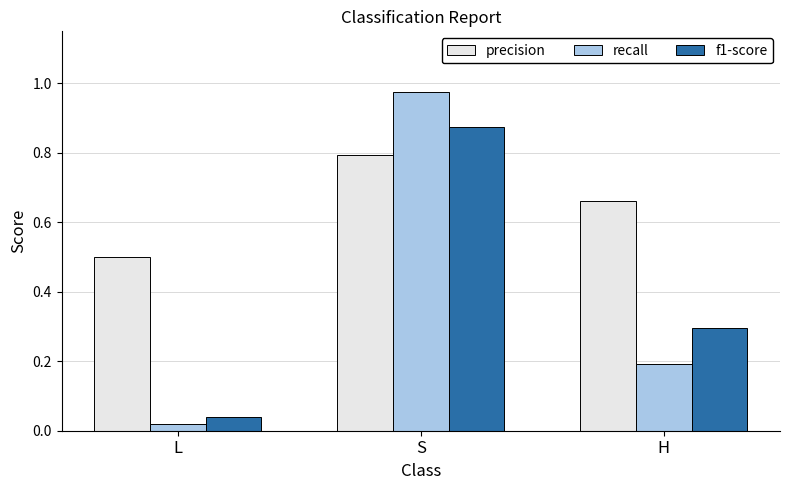

Which series has the widest spread of values?

recall